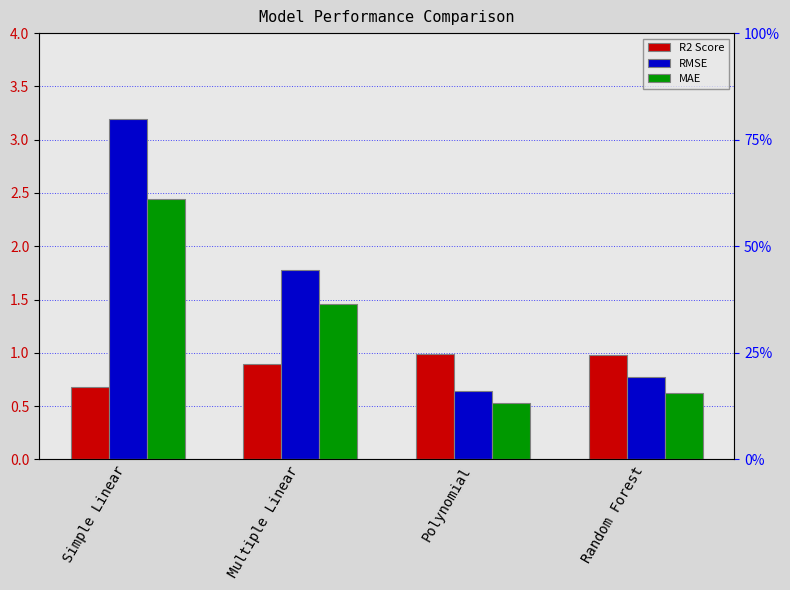

What is the sum of all MAE values?

5.1